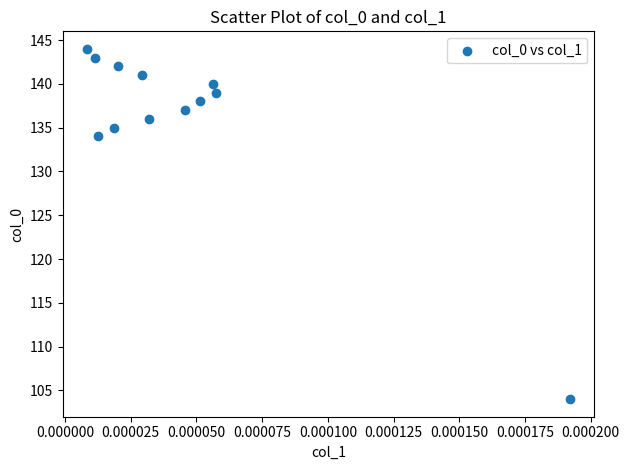

What is the range of Y values (max minus min)?

40